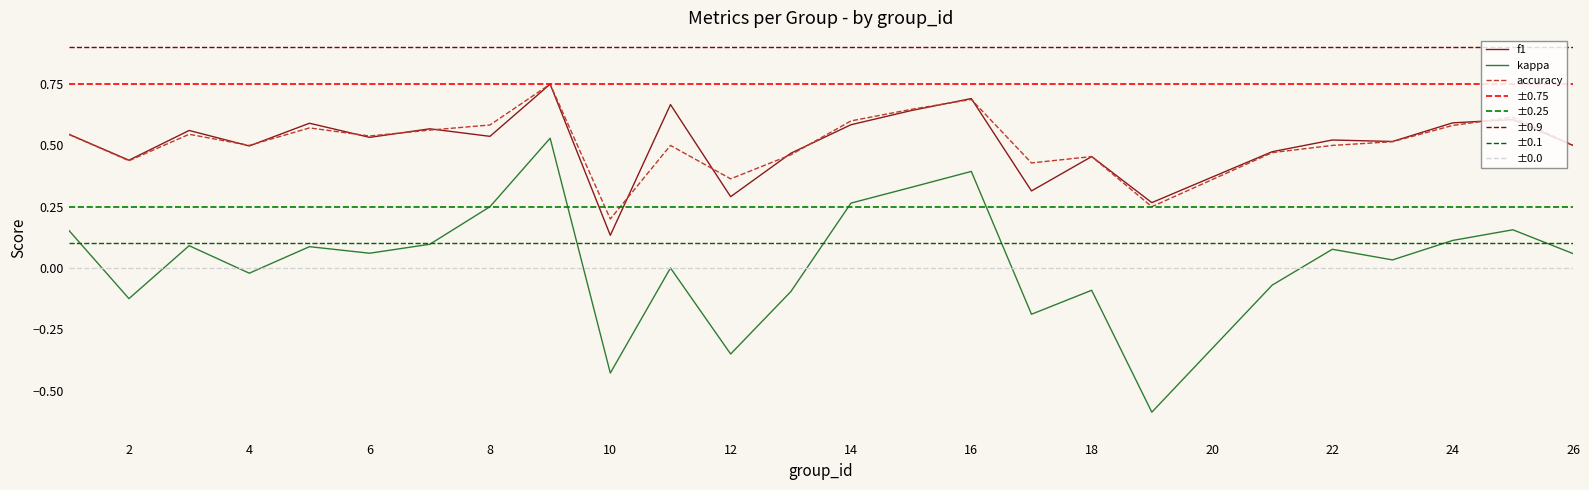

What is the difference between the maximum and minimum values in the accuracy series?

0.6